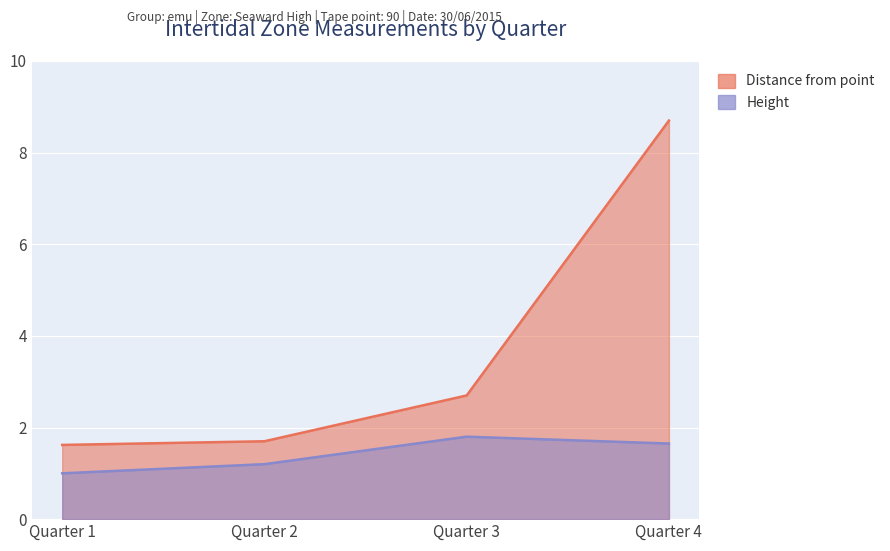

True or false: Distance from point and Height cross at least once.

False